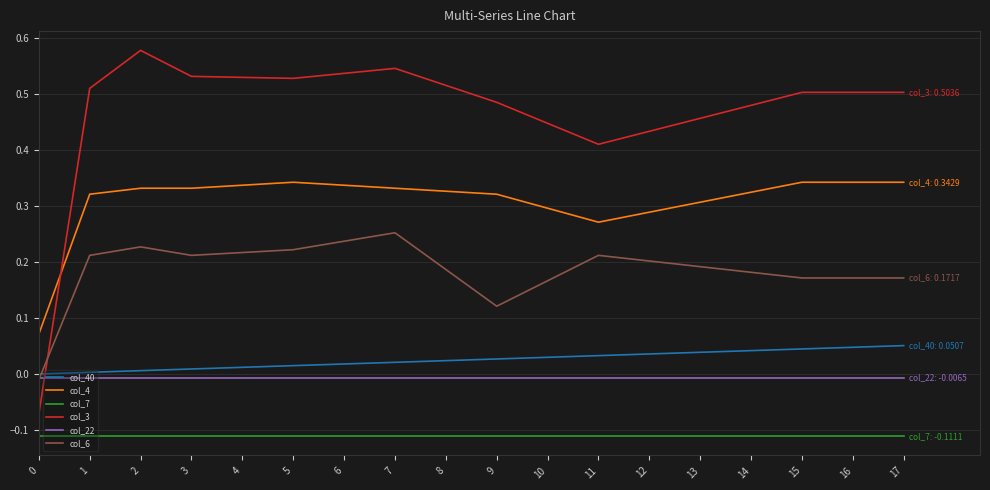

At which category does col_6 reach its first local peak?

2